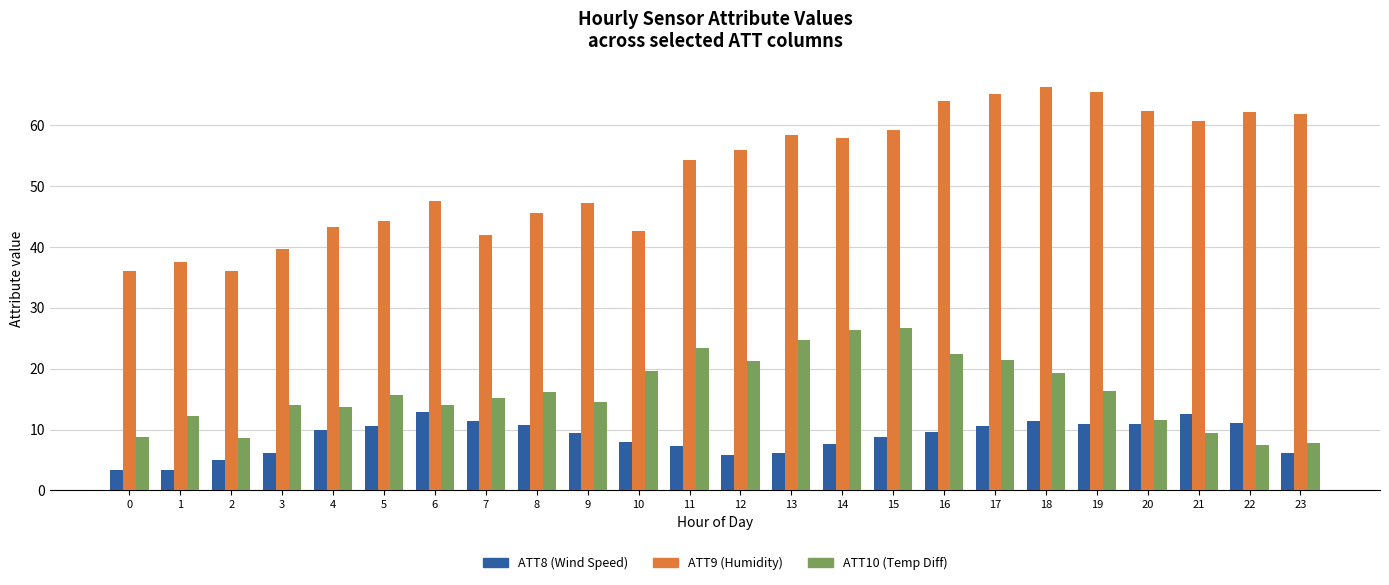

Is the value of ATT8 (Wind Speed) at 15 greater than the value of ATT9 (Humidity) at 16?

No